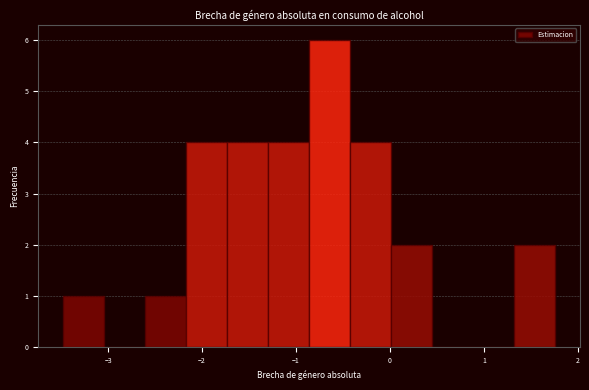

Reading left to right, transcribe this chart: for each bar, give the range it covers on the x-axis and its height. Neither the bar edges nor the heights are printed on the chart, so give them approximately, as read against the axes.

-3.5 to -3.0: 1
-3.0 to -2.6: 0
-2.6 to -2.2: 1
-2.2 to -1.7: 4
-1.7 to -1.3: 4
-1.3 to -0.9: 4
-0.9 to -0.4: 6
-0.4 to 0.0: 4
0.0 to 0.4: 2
0.4 to 0.9: 0
0.9 to 1.3: 0
1.3 to 1.8: 2